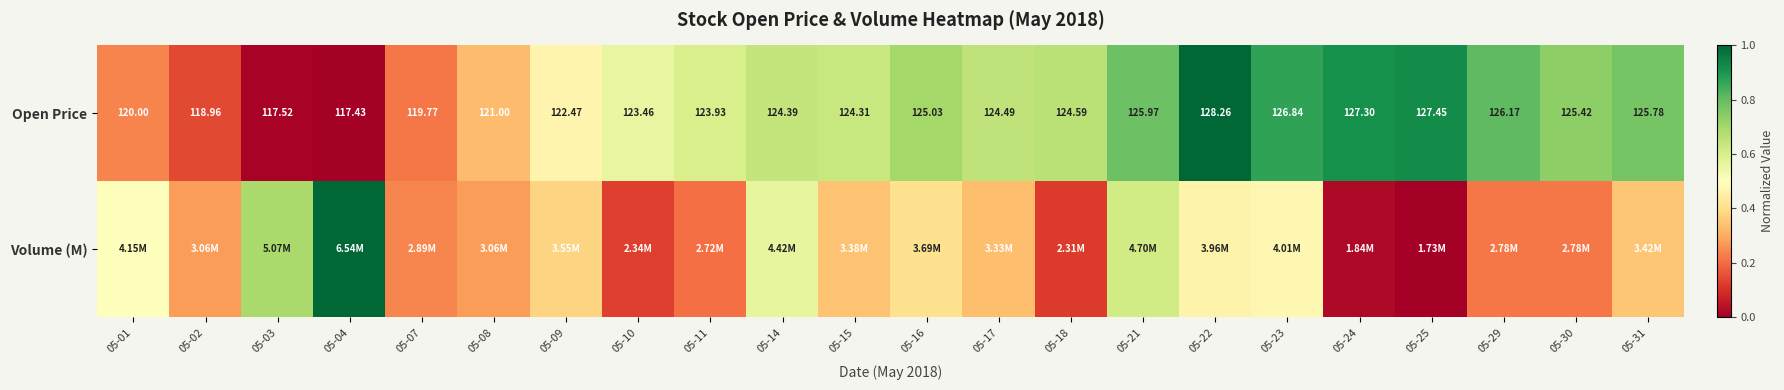

Which series has the widest spread of values?

Open Price